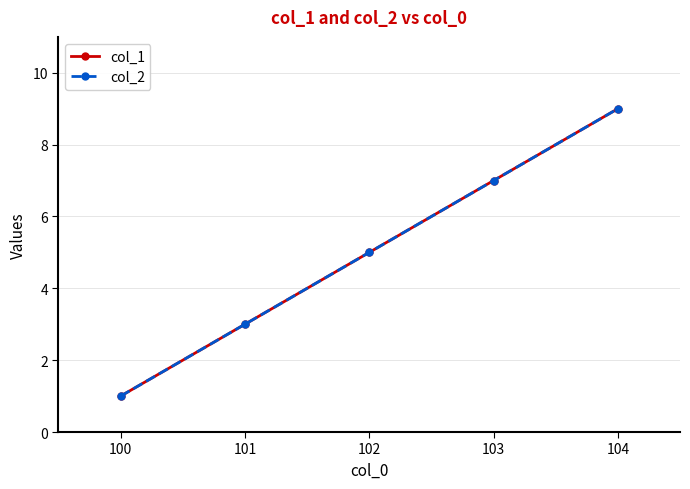

At which category is the sum across all series the highest?

104